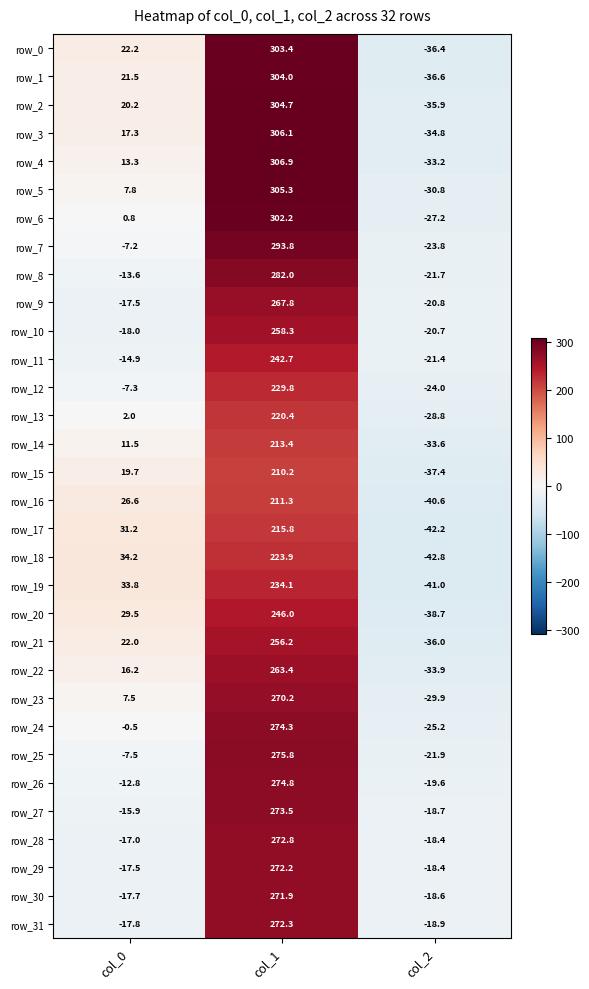

The row_19 series shows -41.0 at col_2. True or false?

True